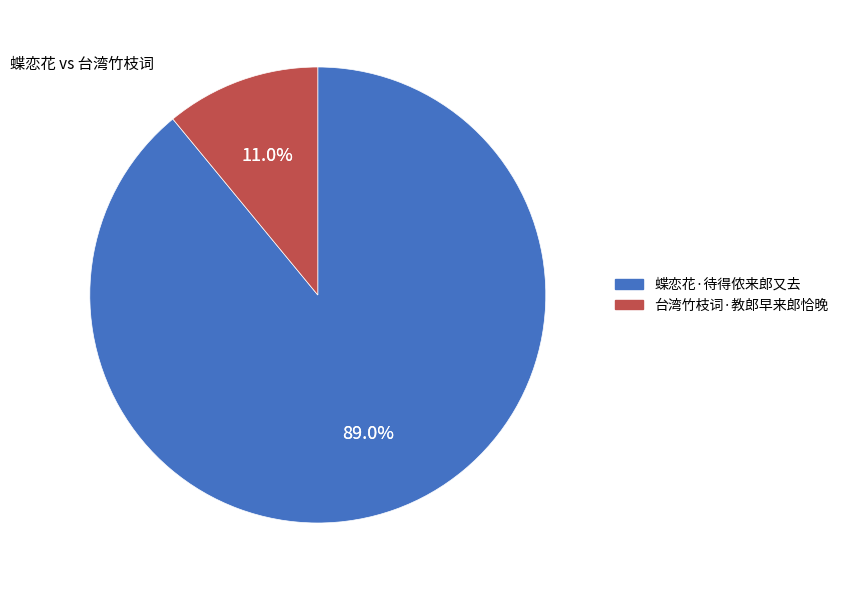

Which category accounts for the majority?

蝶恋花·待得侬来郎又去